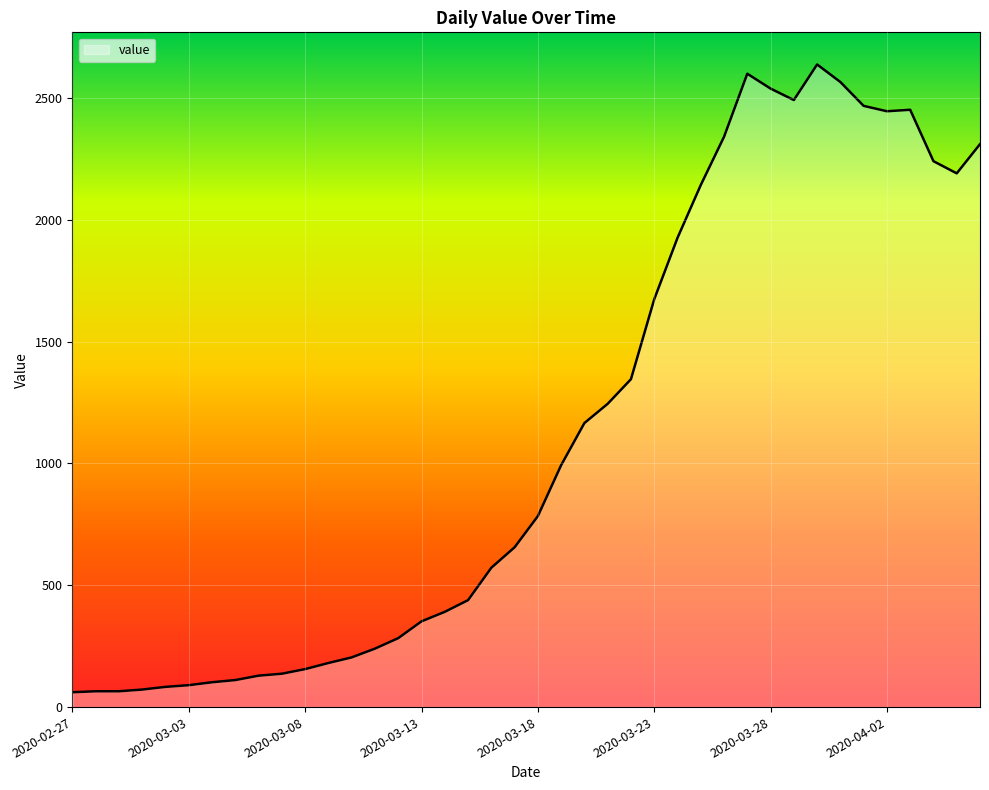

What is the minimum value shown in the chart?

61